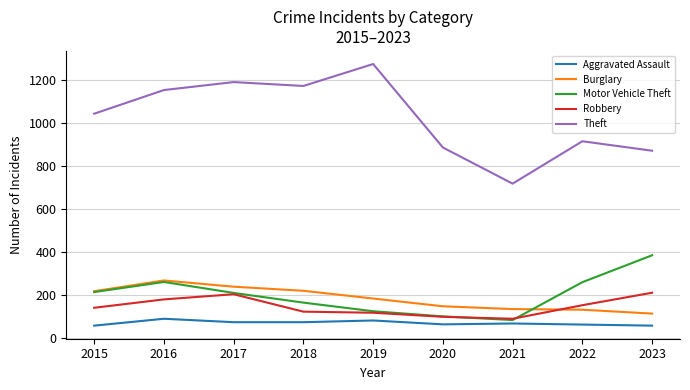

True or false: Robbery and Theft intersect in this chart.

False